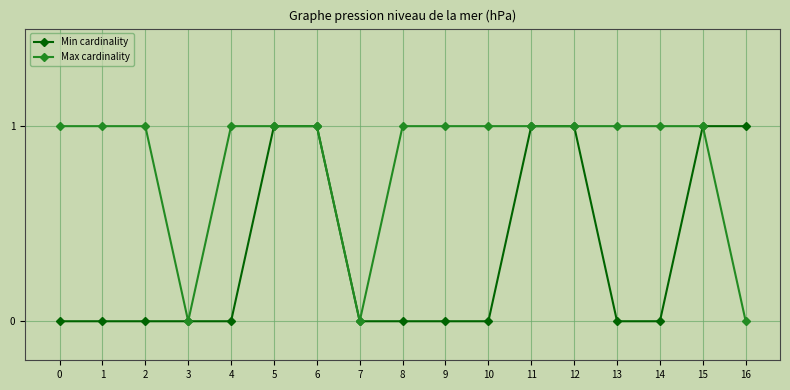

How many data points in Max cardinality are less than 1?

3